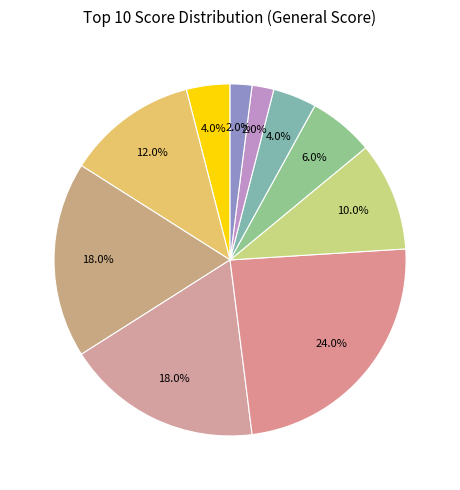

To the nearest percent, what is the difference between the largest and smallest slice percentages?

22%